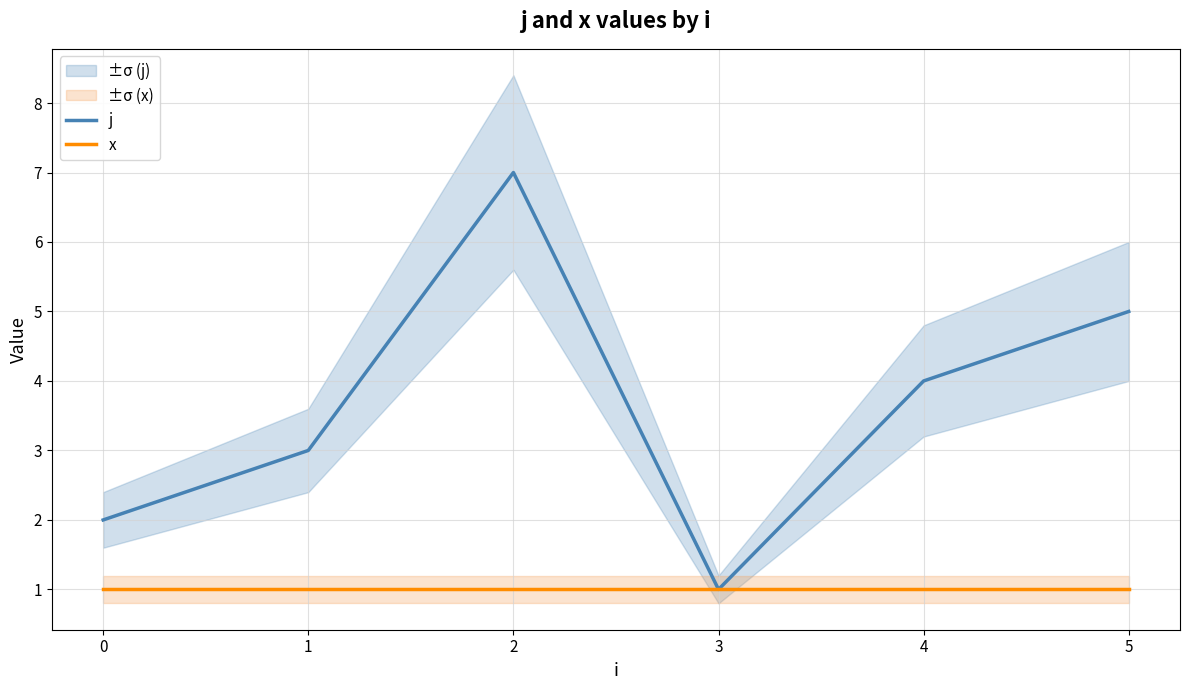

What are all the series names shown in the legend?

j, x